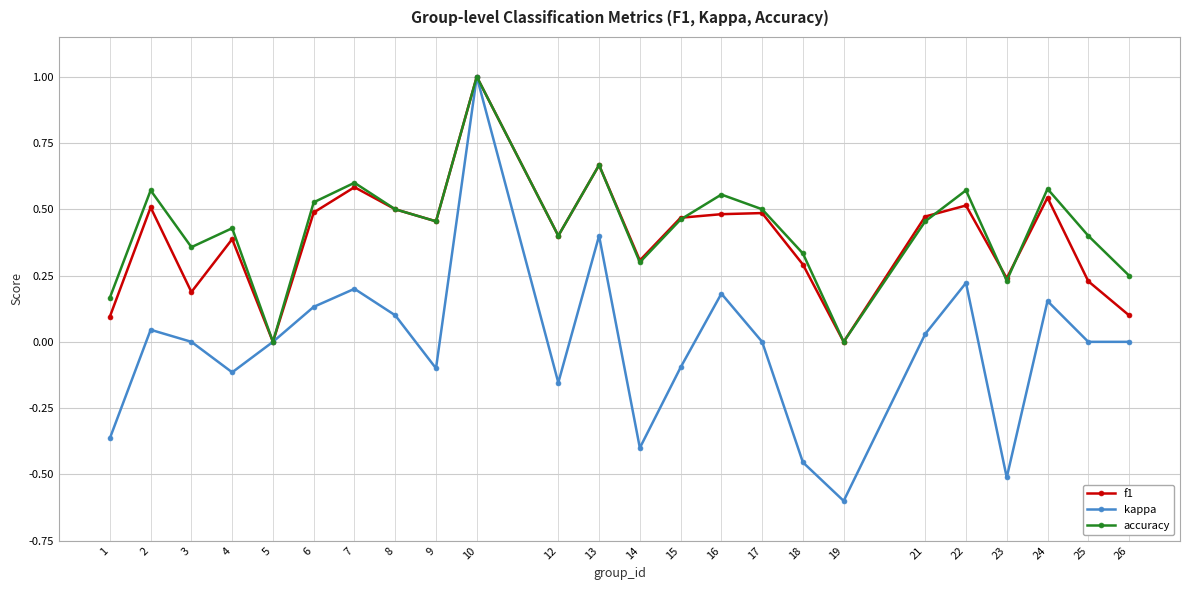

How many interior local peaks does the kappa series have?

7